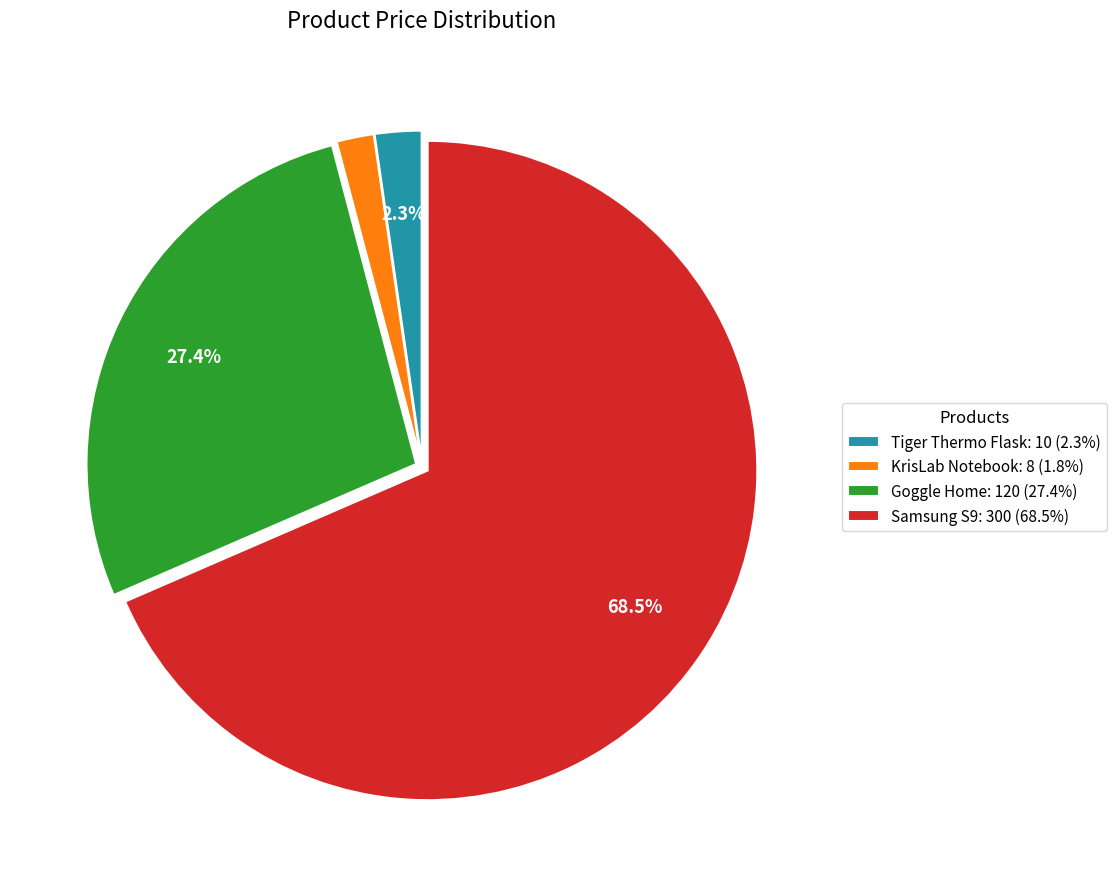

What is the ratio of the value at Samsung S9: 300 (68.5%) to the value at Goggle Home: 120 (27.4%)?

2.5